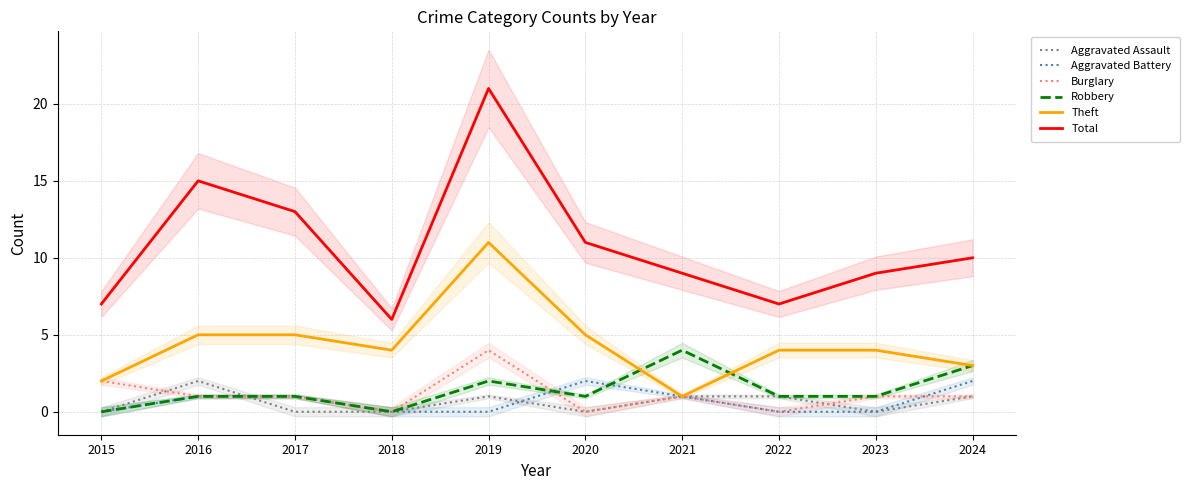

How many interior local peaks does the Robbery series have?

2